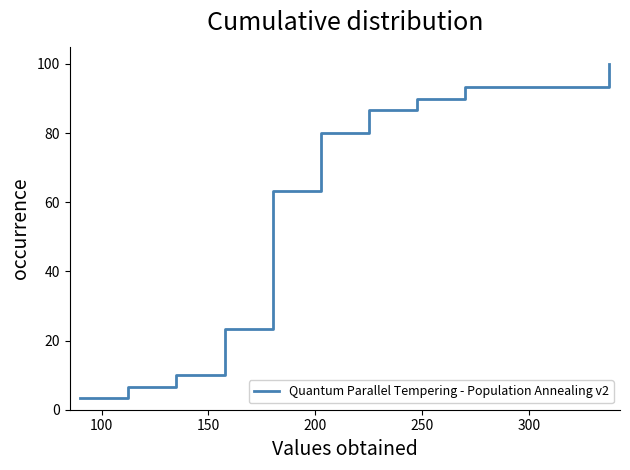

How many lines are shown in the chart?

1